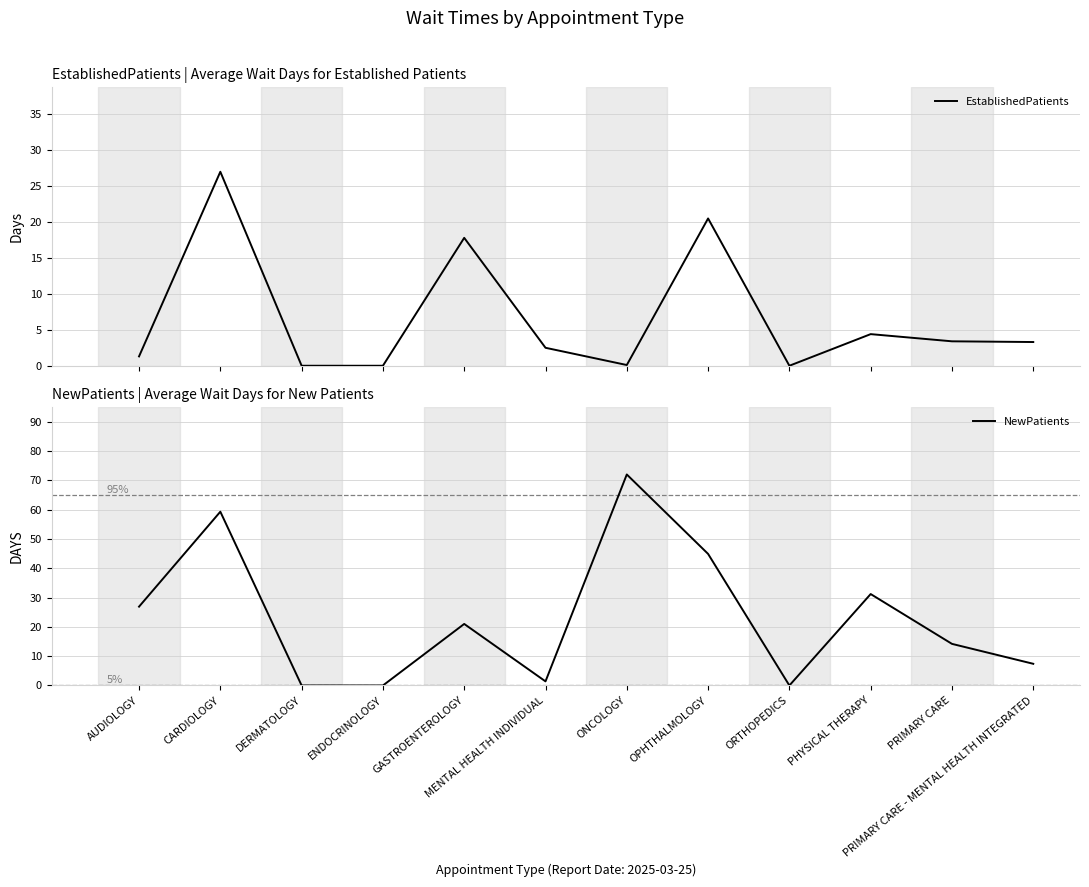

Rank the categories by NewPatients value from highest to lowest.

ONCOLOGY, CARDIOLOGY, OPHTHALMOLOGY, PHYSICAL THERAPY, AUDIOLOGY, GASTROENTEROLOGY, PRIMARY CARE, PRIMARY CARE - MENTAL HEALTH INTEGRATED, MENTAL HEALTH INDIVIDUAL, DERMATOLOGY, ENDOCRINOLOGY, ORTHOPEDICS